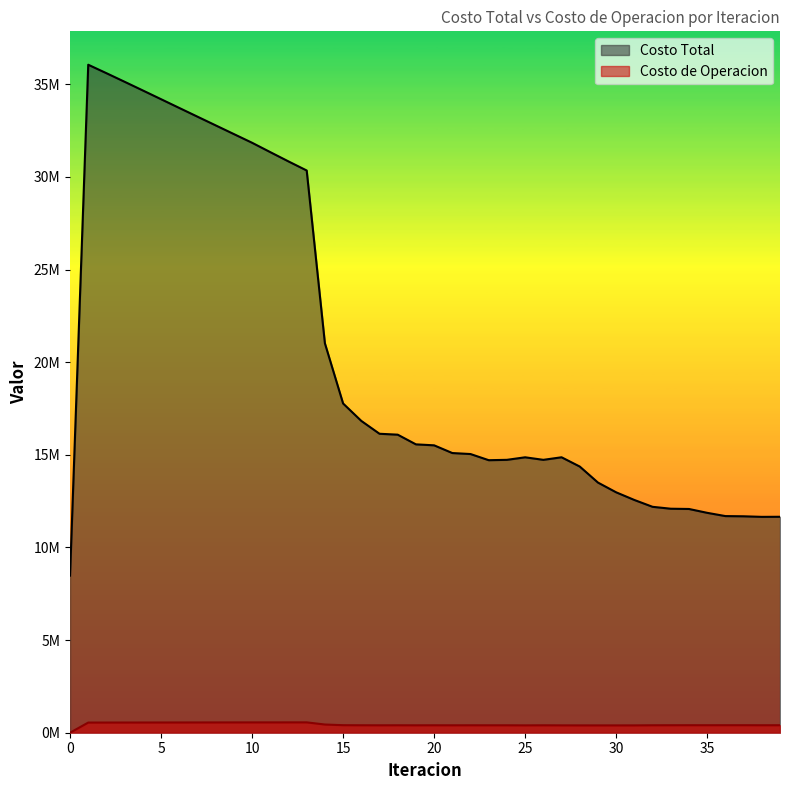

What is the value of the Costo de Operacion point at the 29th from the left?

396274.9